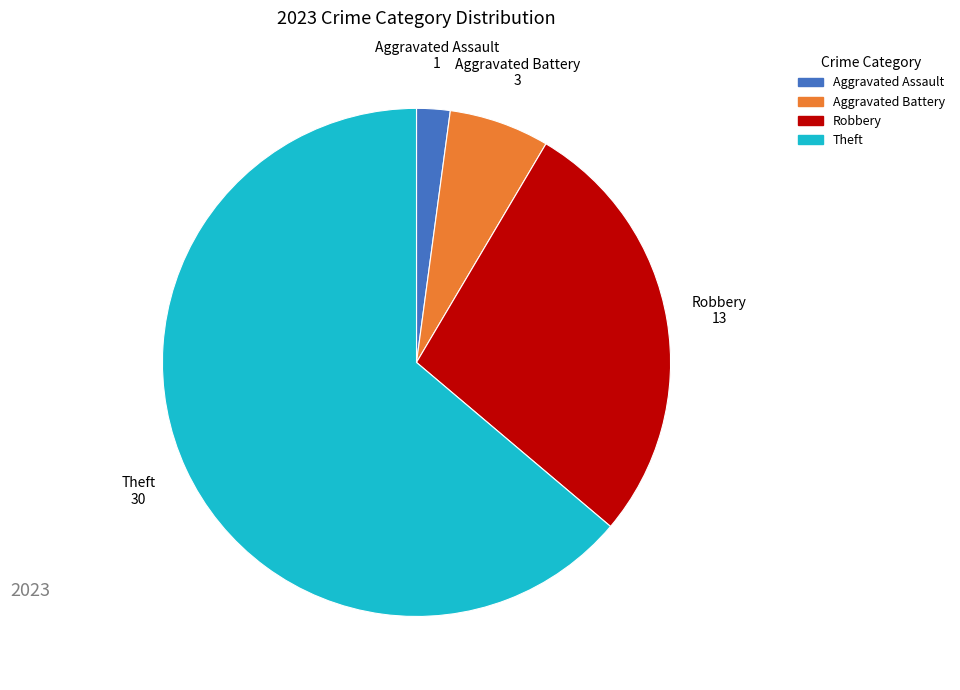

Is there any slice that represents more than half of the pie?

Yes